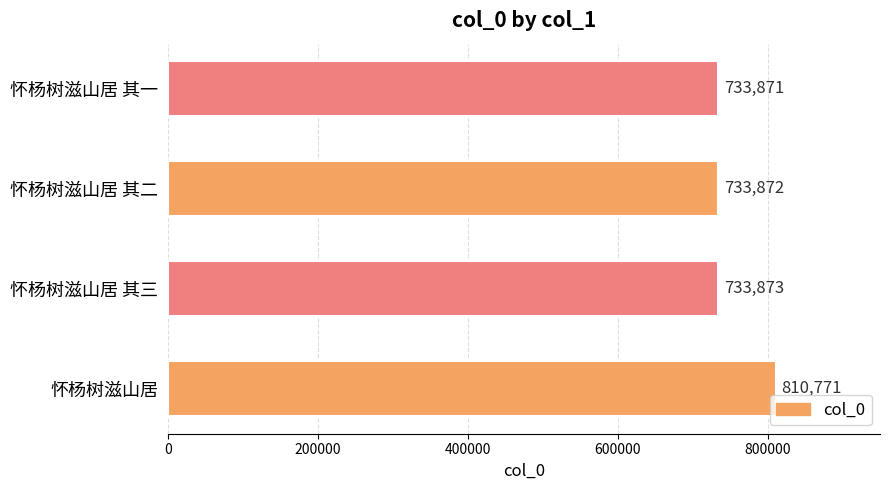

List the labels in order of value, smallest first.

怀杨树滋山居 其一, 怀杨树滋山居 其二, 怀杨树滋山居 其三, 怀杨树滋山居